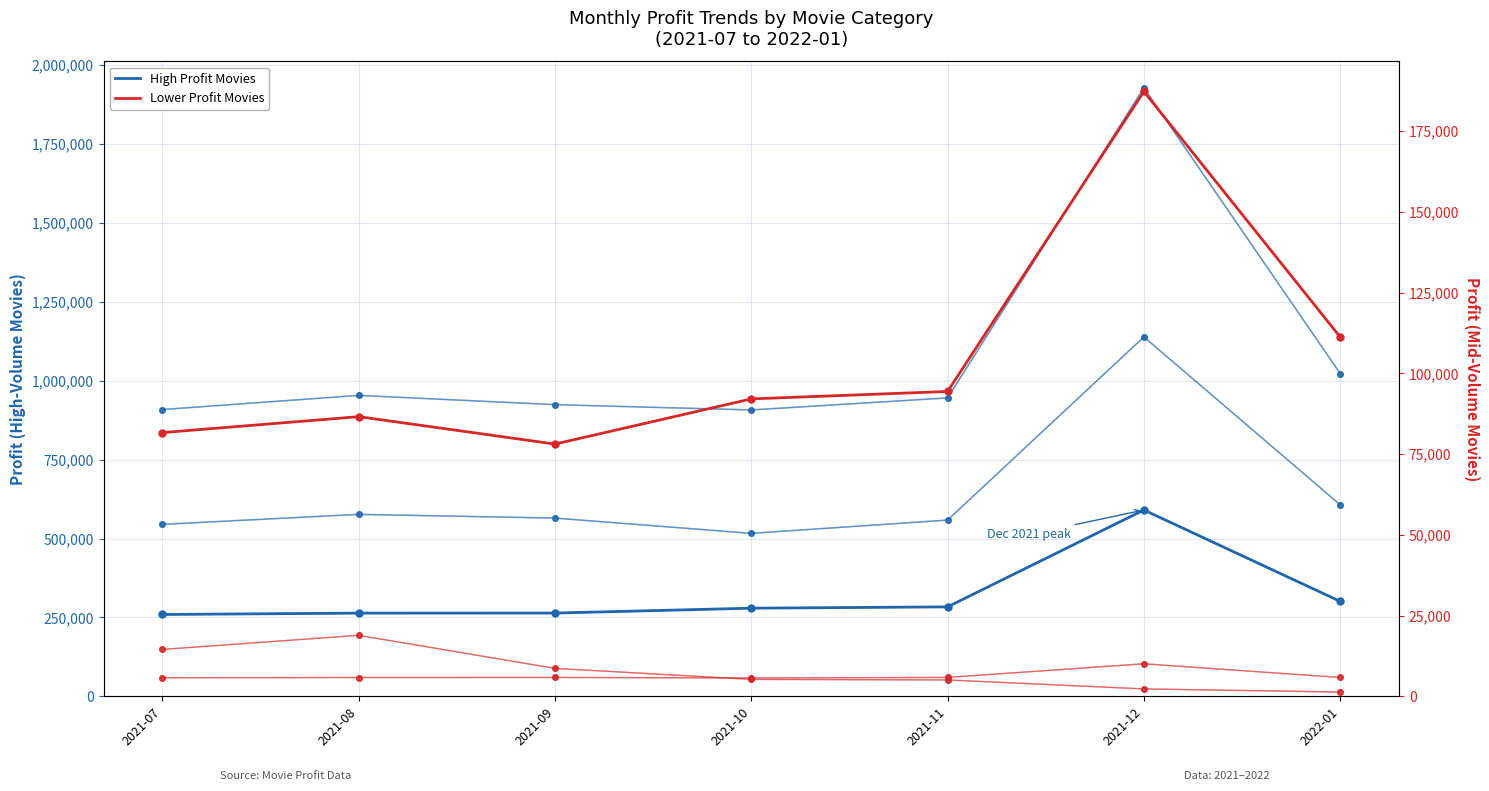

What is the sum of all Lower Profit Movies values?

731267